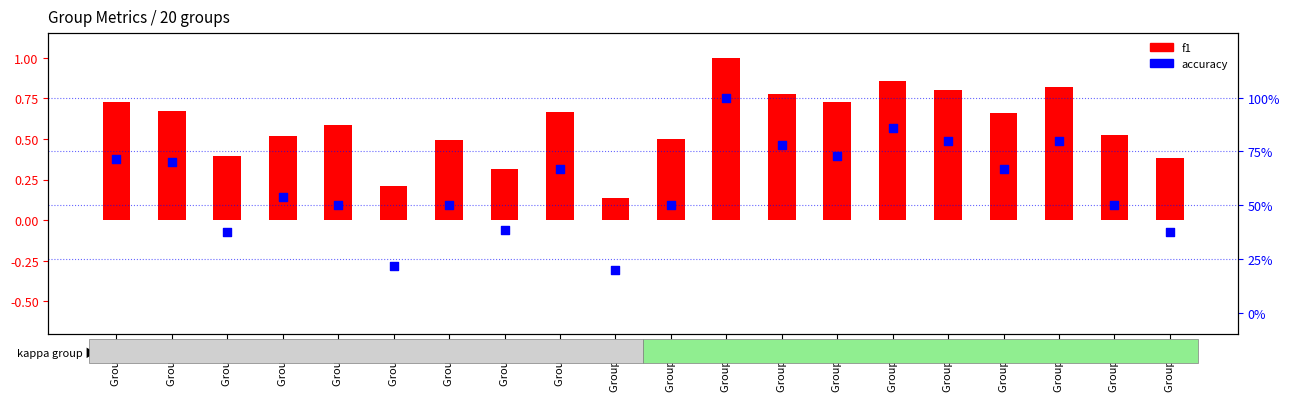

At how many categories does at least one series exceed 0?

20